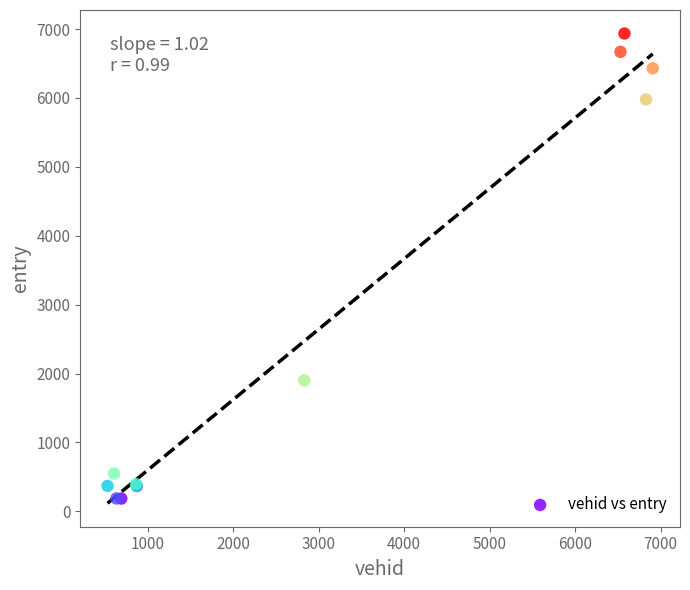

What Y value in the scatter plot is closest to 3560?

1900.4